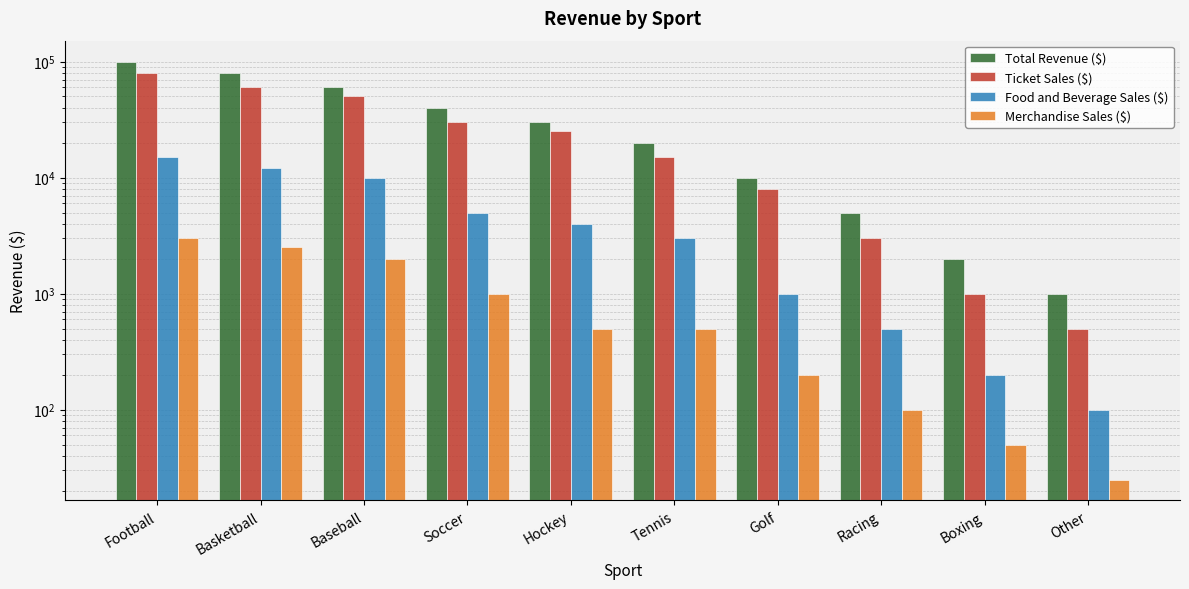

Are the bars horizontal?

No